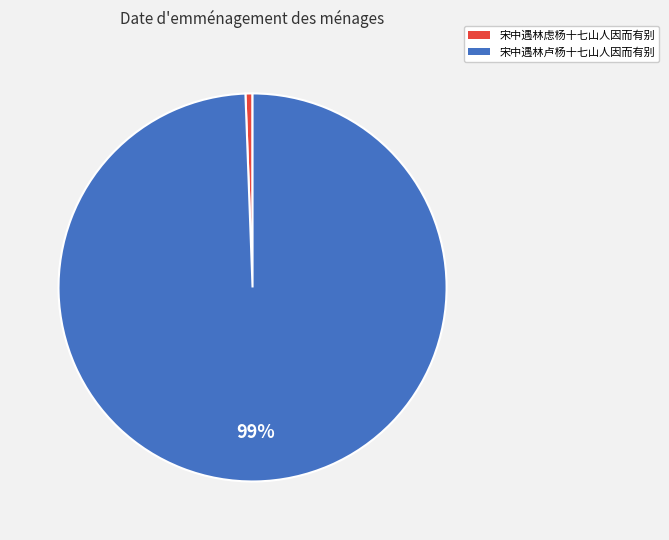

To the nearest percent, what is the average slice percentage?

50%